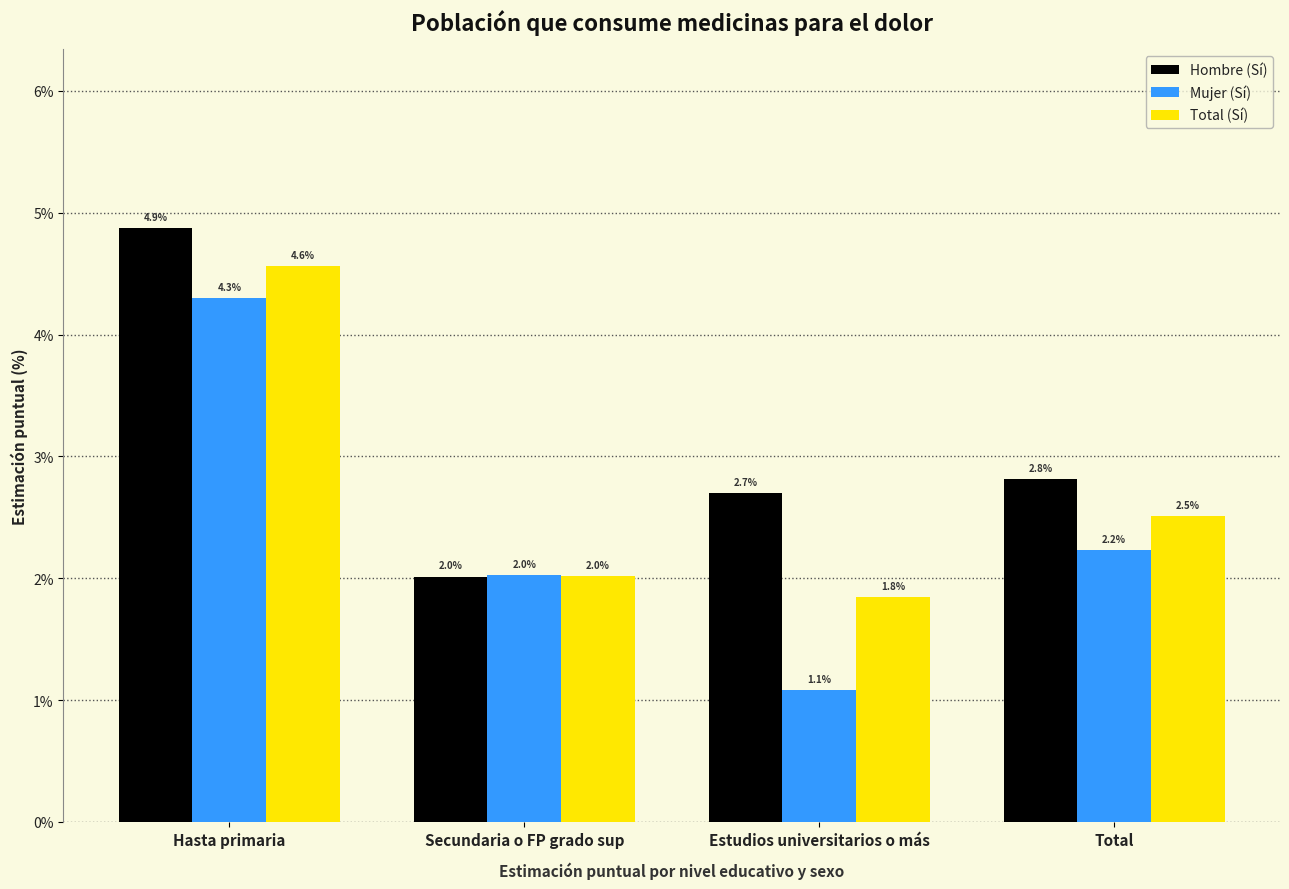

What position from the right is Estudios universitarios o más?

2